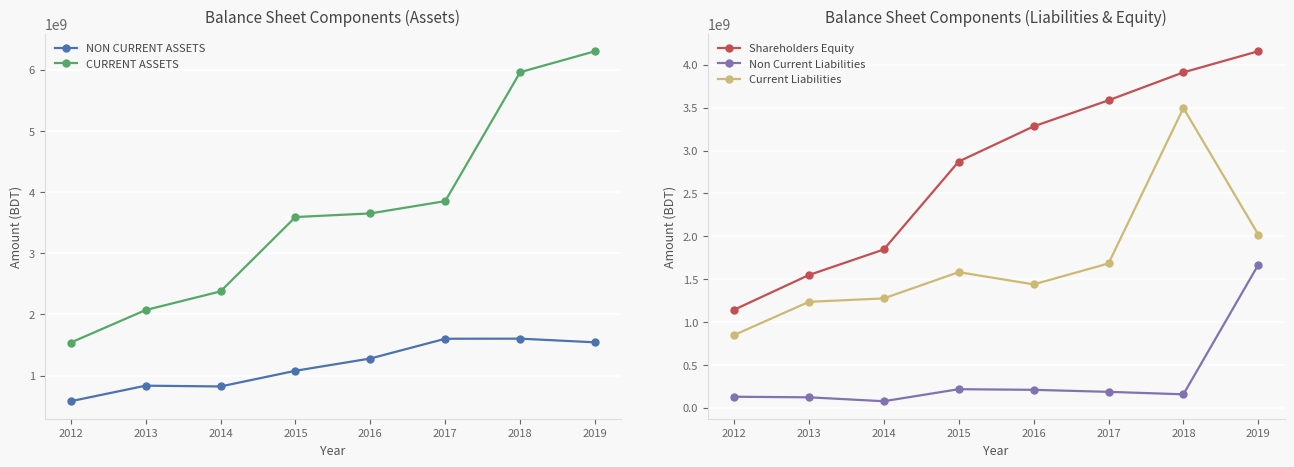

How many data points in CURRENT ASSETS are less than 3651416170?

4